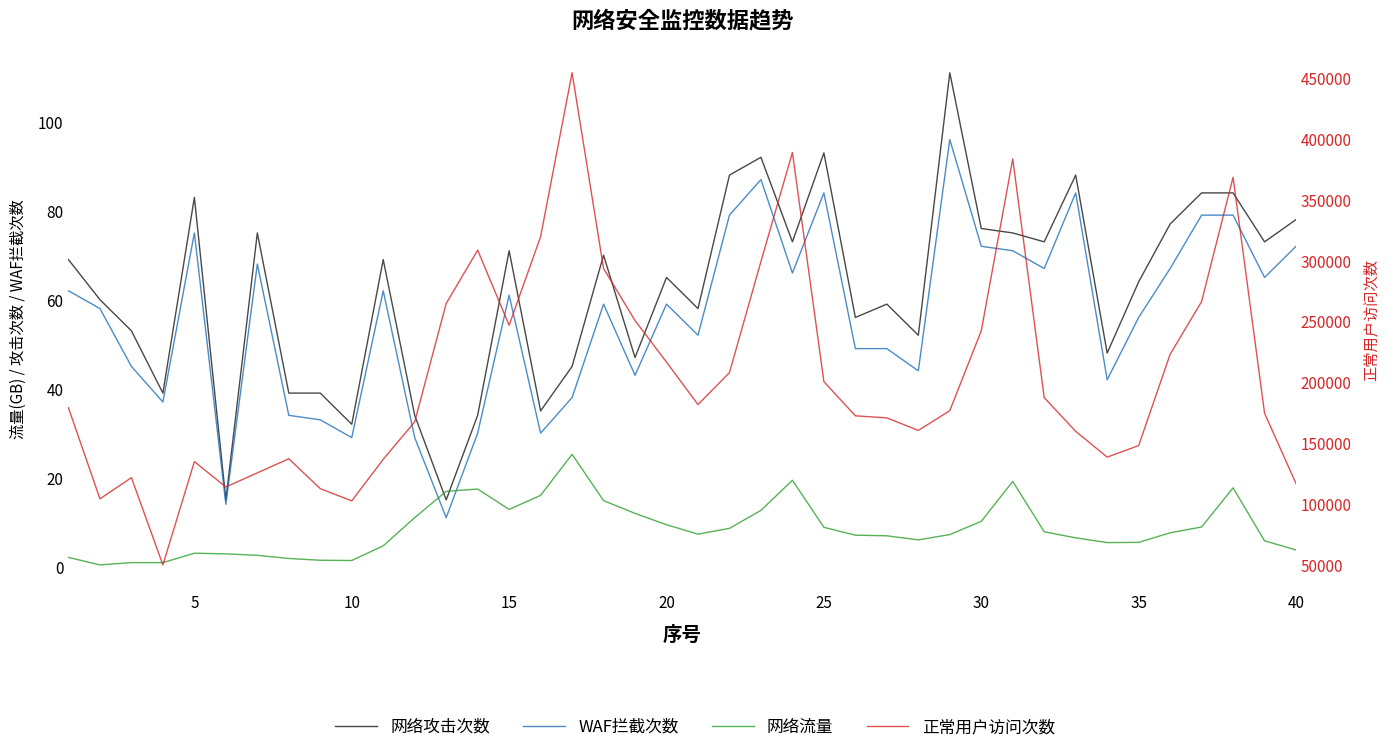

How many data points in WAF拦截次数 are above 59?

19